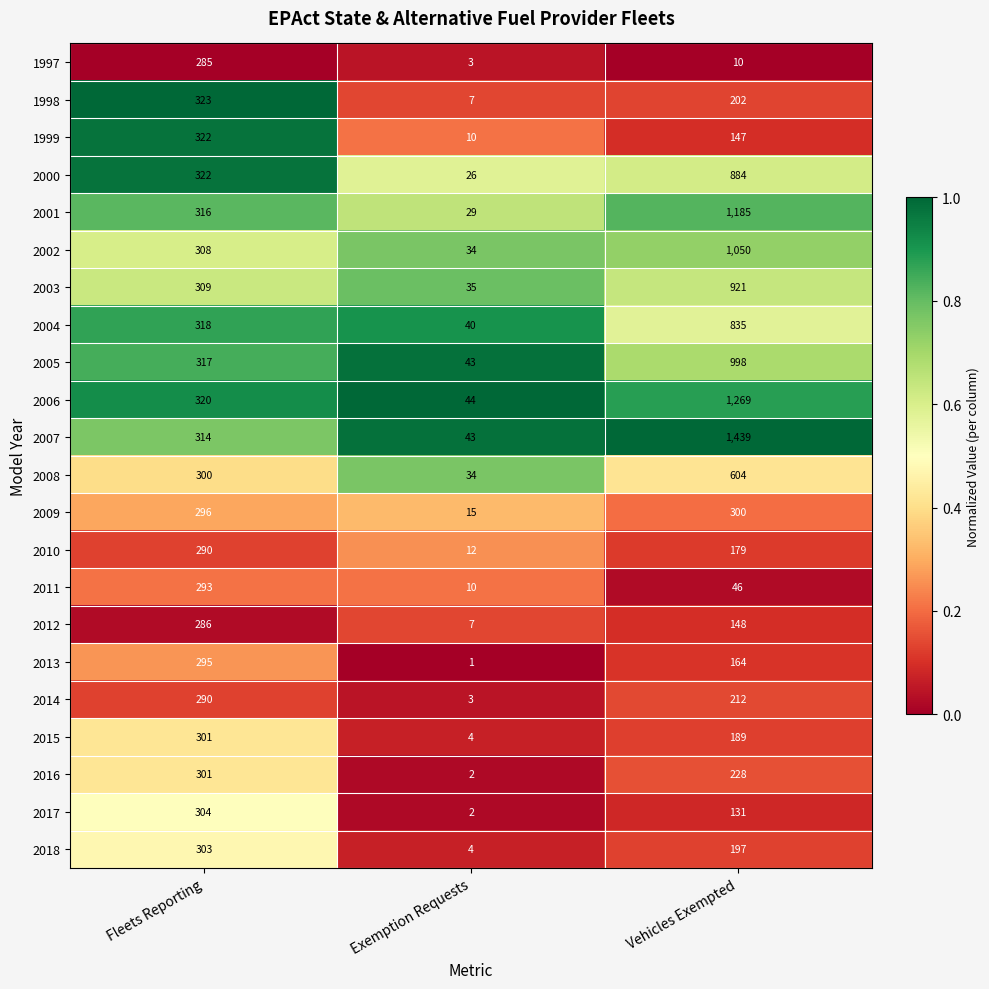

Is it true that 2011 equals 381 at Fleets Reporting?

False